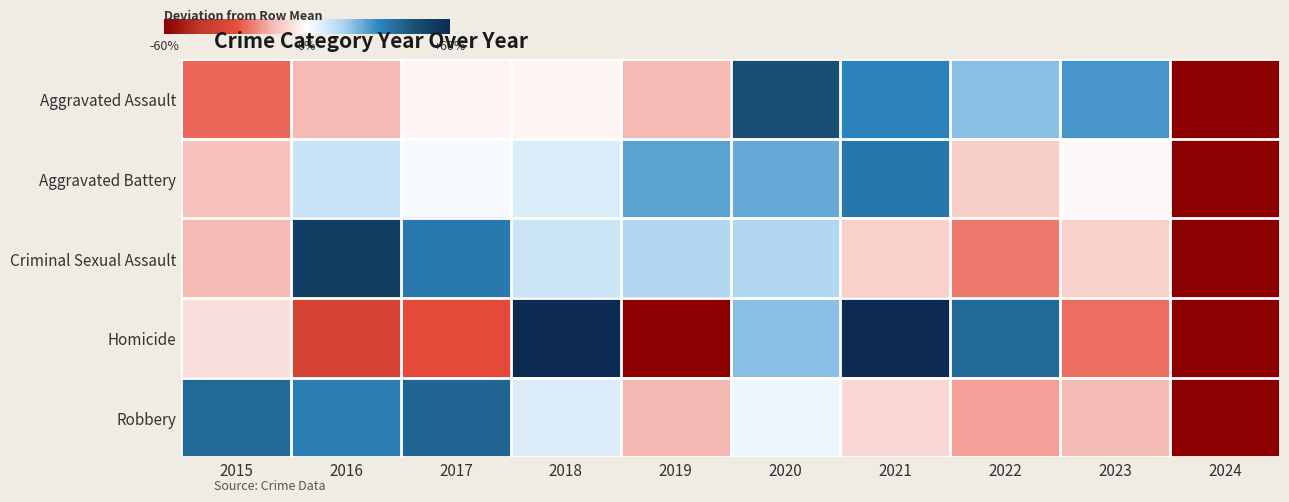

Reading right to left, what are all the values shown in this chart?

Aggravated Assault: 2024=-64.3	2023=27.2	2022=18.9	2021=30.5	2020=46.3	2019=-14.4	2018=-1.9	2017=-1.9	2016=-14.4	2015=-26.0
Aggravated Battery: 2024=-76.4	2023=-1.0	2022=-10.2	2021=34.4	2020=23.3	2019=24.6	2018=6.9	2017=1.0	2016=10.2	2015=-12.8
Criminal Sexual Assault: 2024=-66.7	2023=-9.5	2022=-23.8	2021=-9.5	2020=14.3	2019=14.3	2018=9.5	2017=33.3	2016=52.4	2015=-14.3
Homicide: 2024=-81.2	2023=-25.0	2022=37.5	2021=131.2	2020=18.8	2019=-68.8	2018=62.5	2017=-31.2	2016=-37.5	2015=-6.2
Robbery: 2024=-64.3	2023=-14.0	2022=-17.9	2021=-8.2	2020=3.4	2019=-15.0	2018=6.3	2017=39.1	2016=32.4	2015=38.2